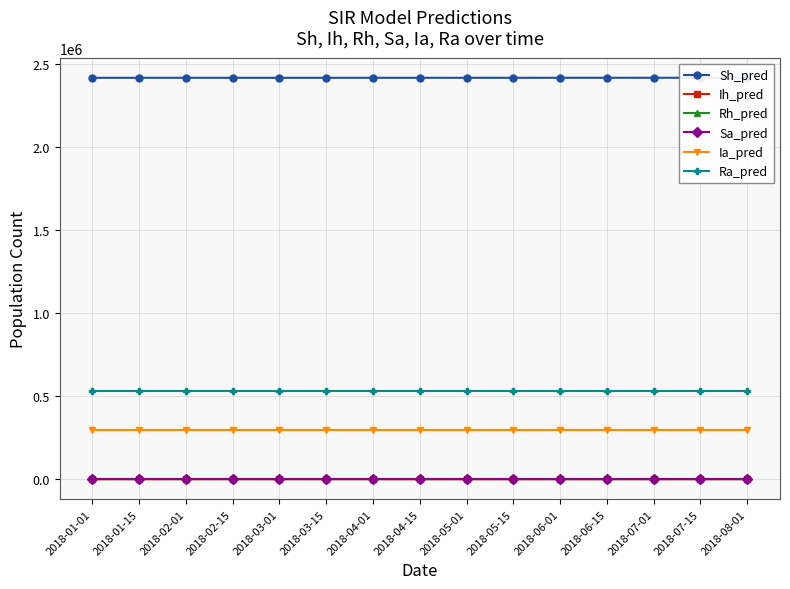

Count the Ia_pred values in the range 295189 to 295190.

15